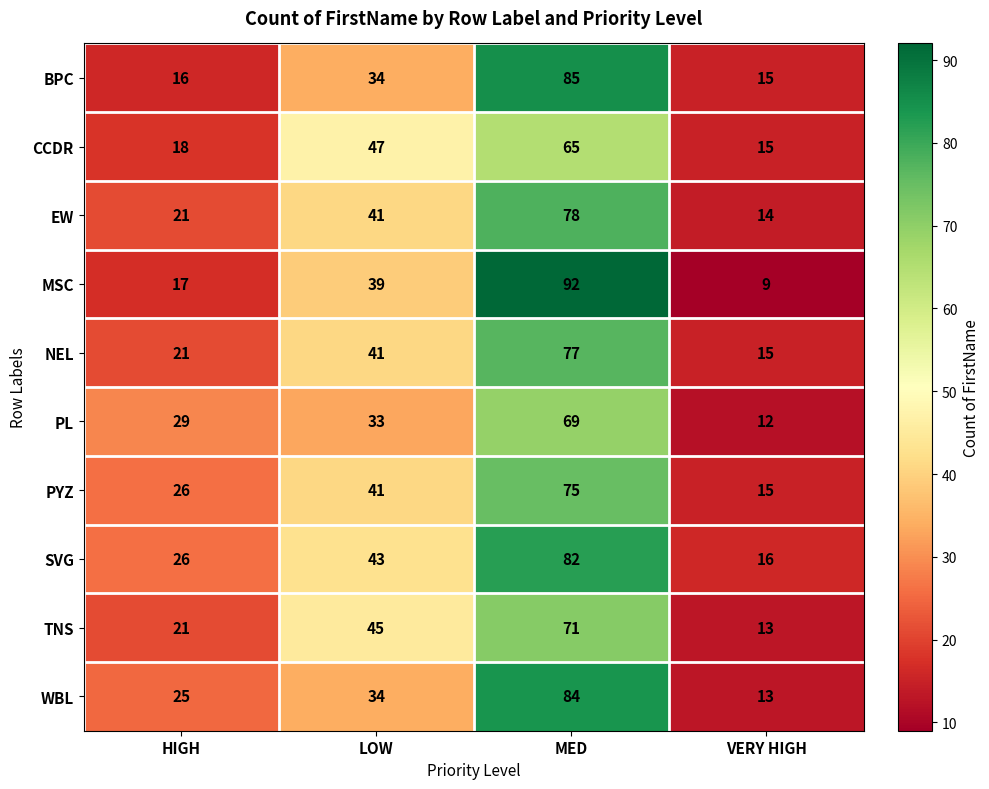

Read the NEL value at MED, to the nearest 5.

75